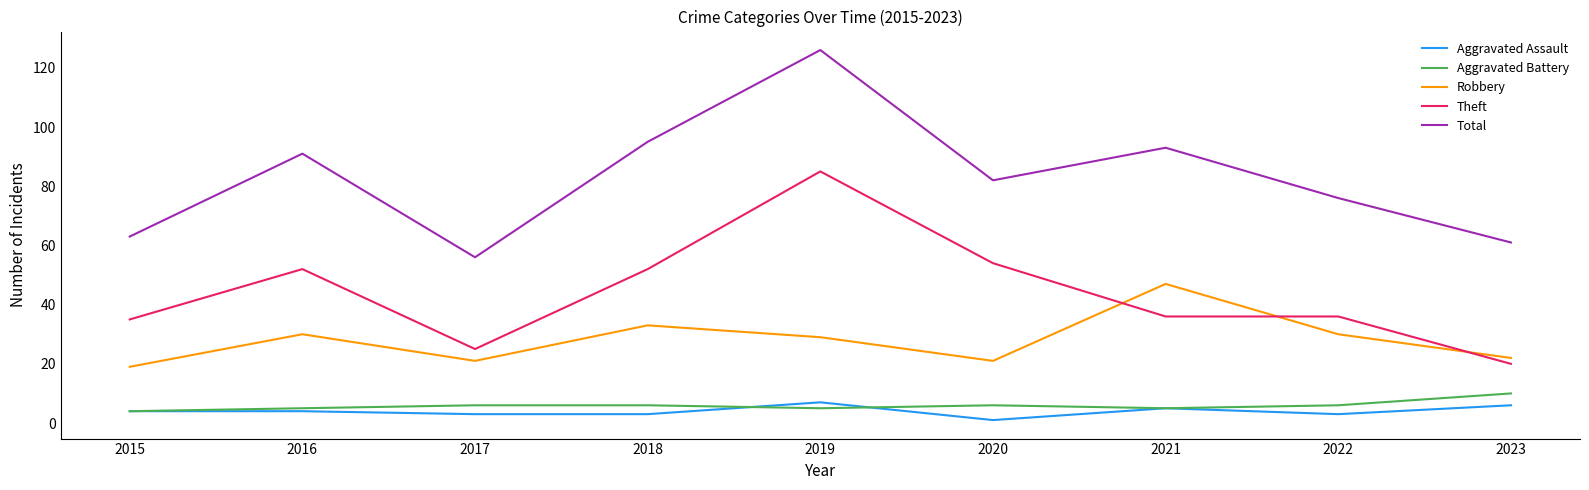

At which category is the sum across all series the highest?

2019